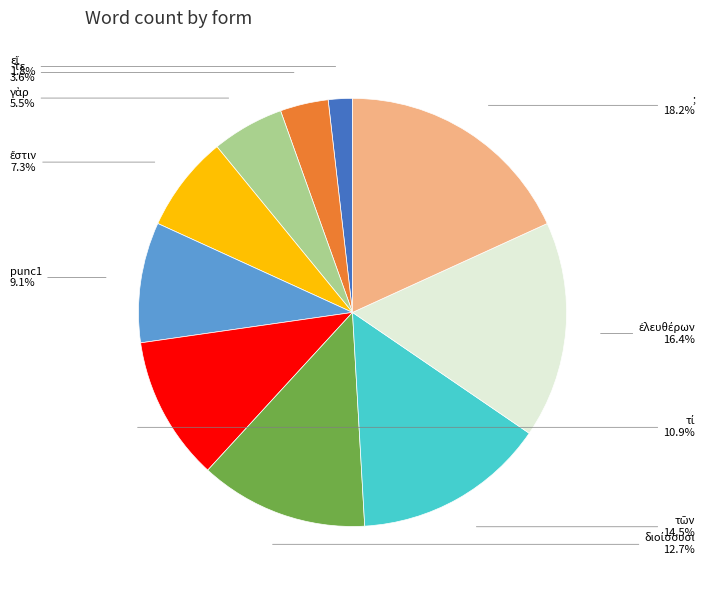

Is there any slice that represents more than half of the pie?

No